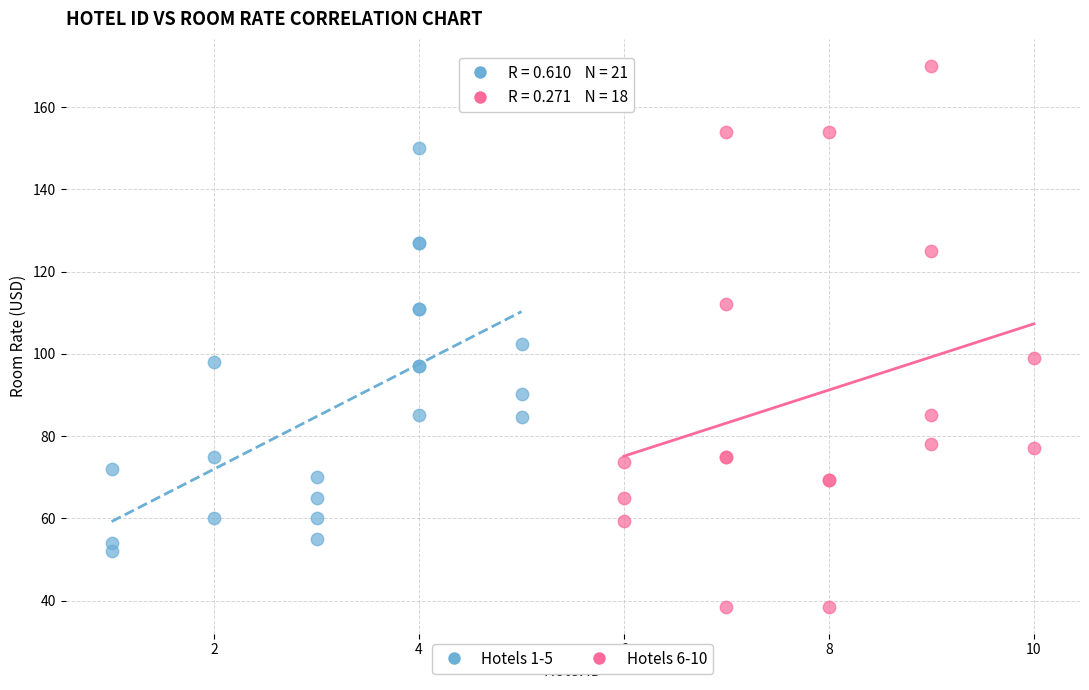

Which series contains the lowest Y value?

Hotels 6-10